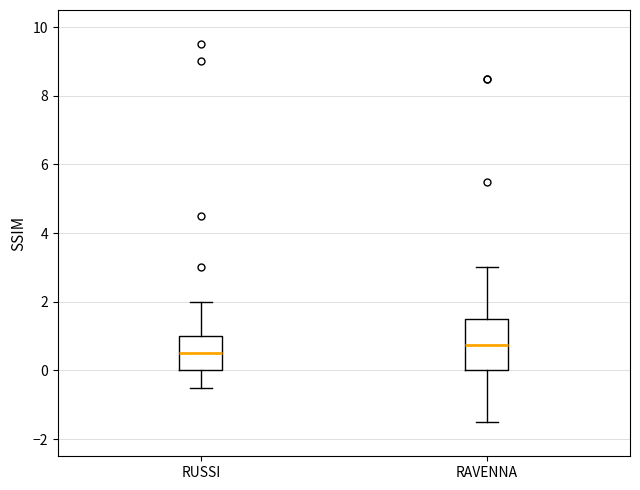

Where is the upper edge of the box for RUSSI on the y-axis? The values are not printed on the chart, so give them approximately, as read against the axis.

1.0